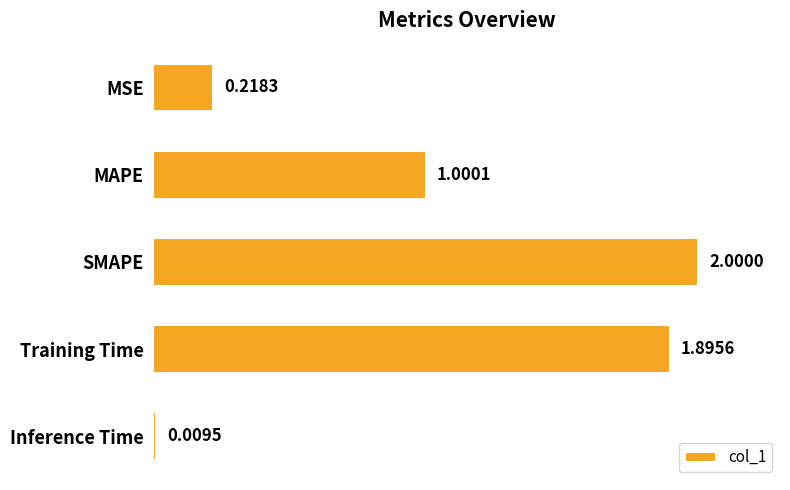

At which label is the value closest to 1?

MAPE